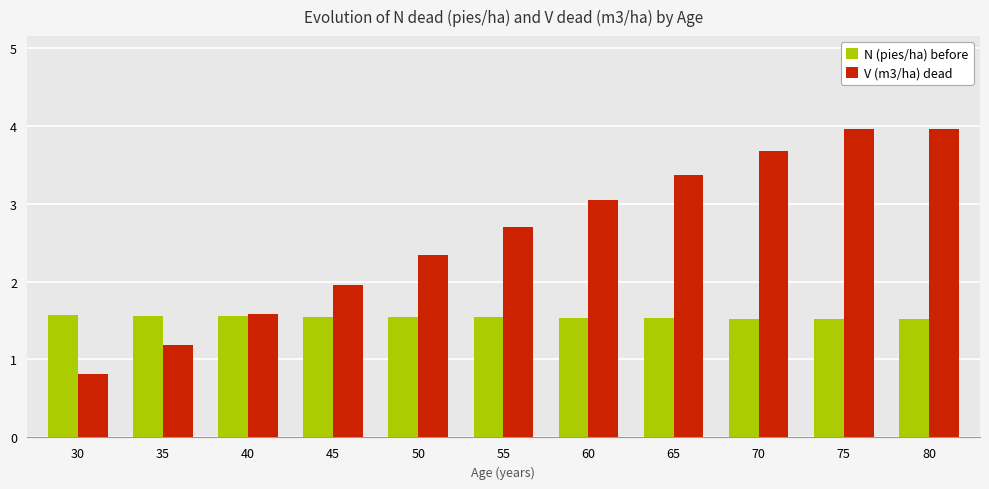

Which series has the largest total across all categories?

V (m3/ha) dead